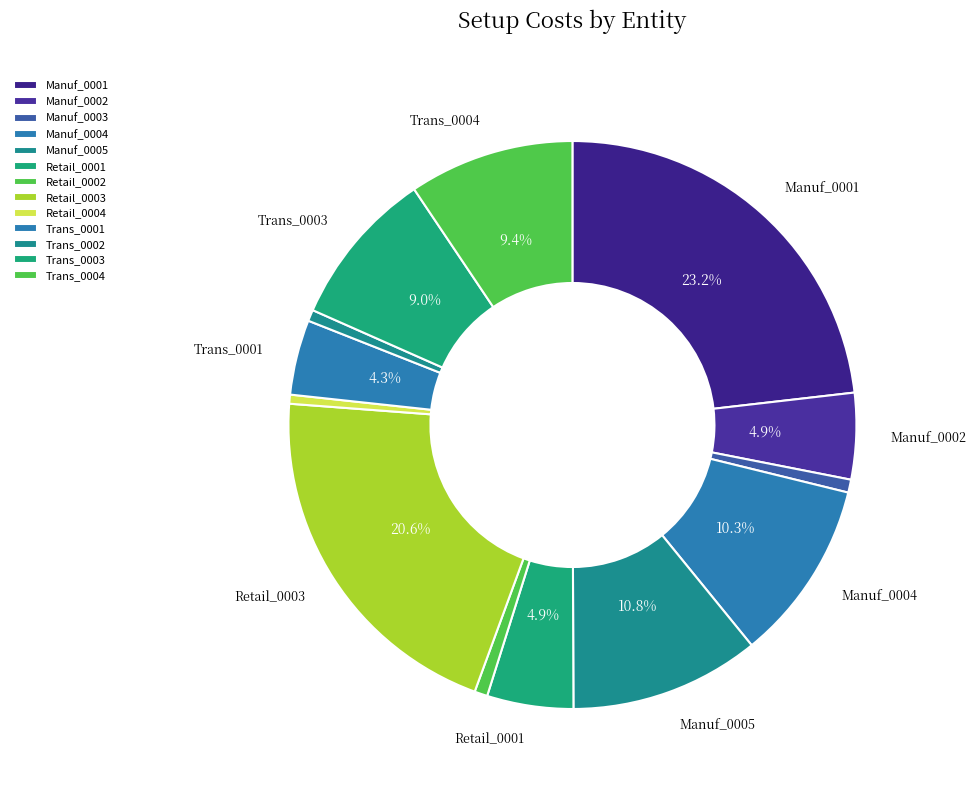

Combined, do Retail_0002 and Retail_0004 account for over 50%?

No